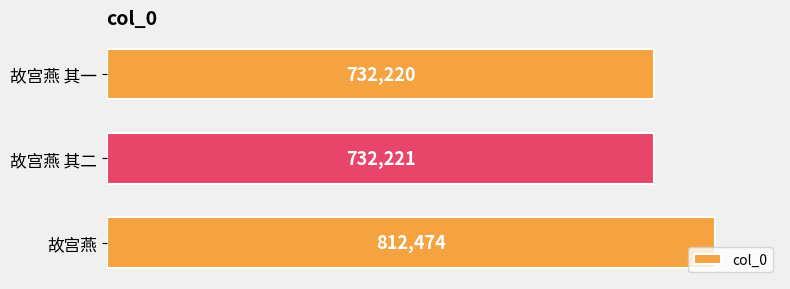

What is the sum of all values?

2276915